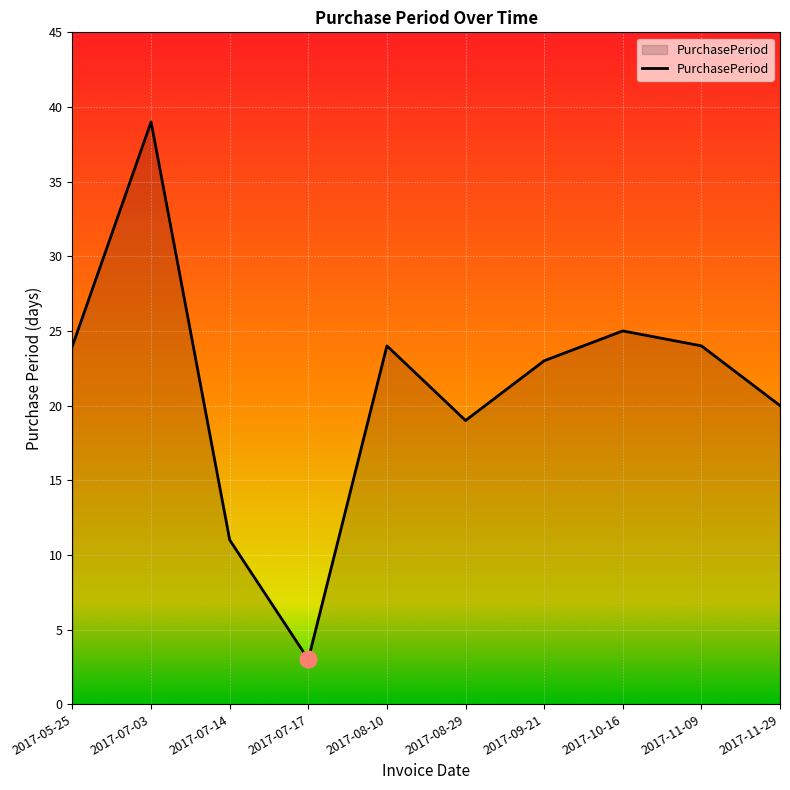

The value at 2017-07-14 is 5. True or false?

False